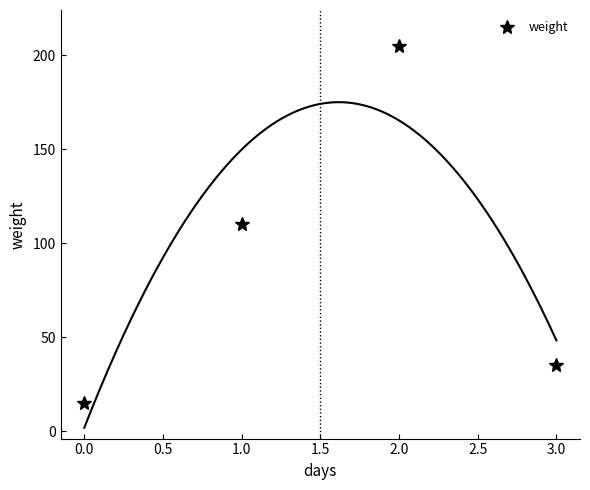

The weight series shows 15 at 0.0. True or false?

True